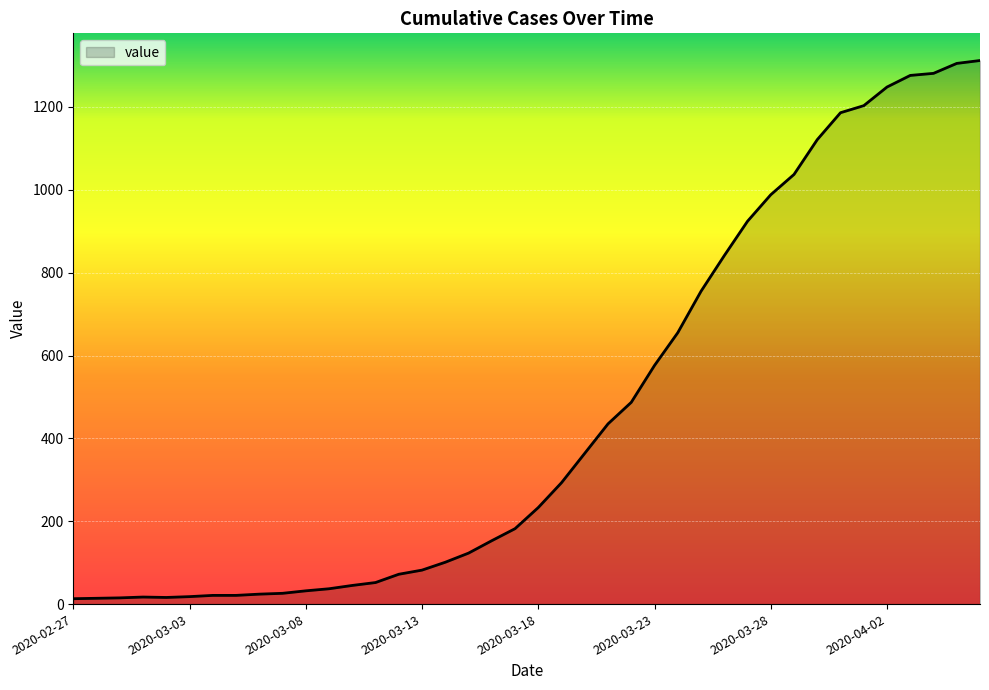

What is the maximum value shown in the chart?

1312